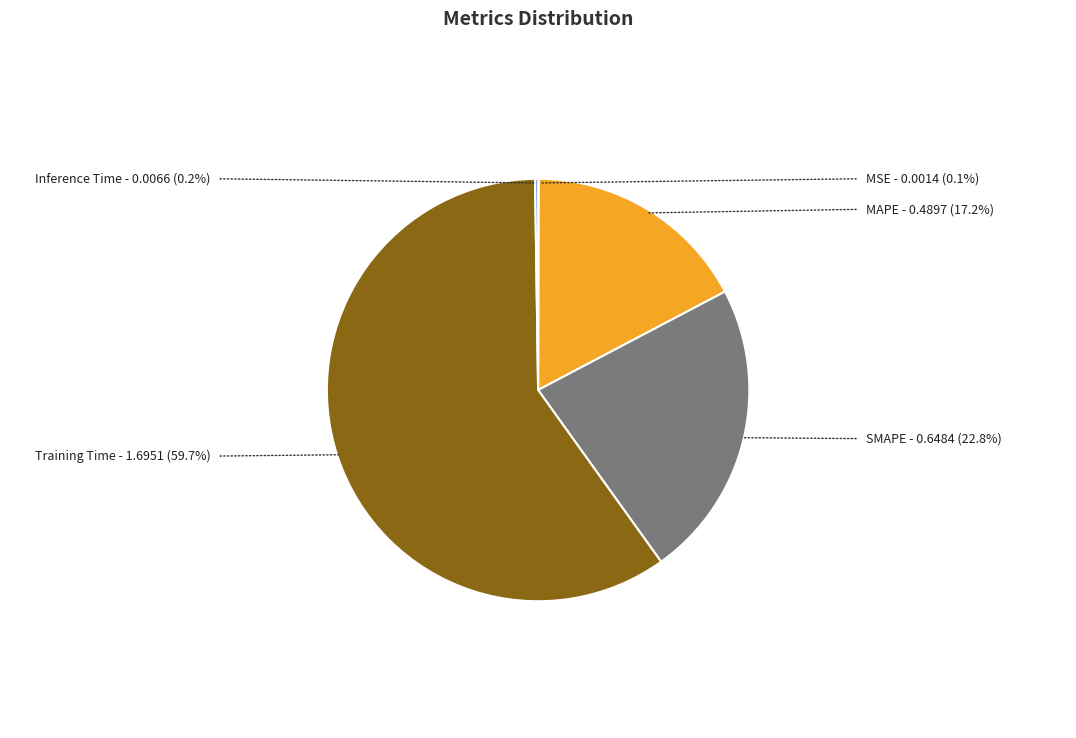

Does any single category account for the majority?

Yes